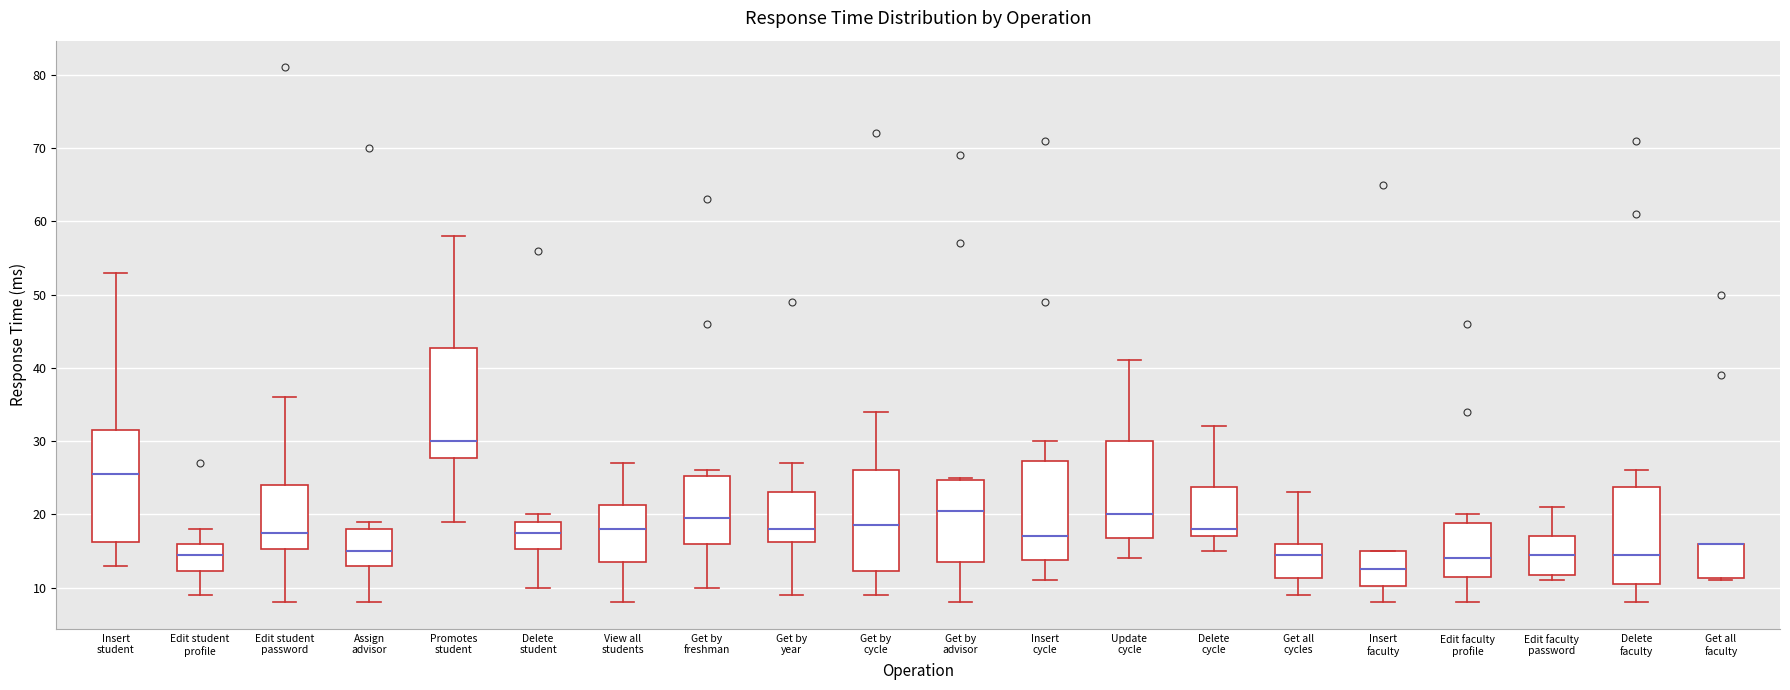

Reading left to right, transcribe this box plot: for each box, give where its median line is, the range the box spans, and where its two whiskers end, as read against the y-axis. The values are not printed on the chart, so give them approximately, as read against the axis.

Insert student: median 26, box 16 to 32, whiskers 13 to 53
Edit student profile: median 15, box 12 to 16, whiskers 9 to 18
Edit student password: median 18, box 15 to 24, whiskers 8 to 36
Assign advisor: median 15, box 13 to 18, whiskers 8 to 19
Promotes student: median 30, box 28 to 43, whiskers 19 to 58
Delete student: median 18, box 15 to 19, whiskers 10 to 20
View all students: median 18, box 14 to 21, whiskers 8 to 27
Get by freshman: median 20, box 16 to 25, whiskers 10 to 26
Get by year: median 18, box 16 to 23, whiskers 9 to 27
Get by cycle: median 19, box 12 to 26, whiskers 9 to 34
Get by advisor: median 21, box 14 to 25, whiskers 8 to 25
Insert cycle: median 17, box 14 to 27, whiskers 11 to 30
Update cycle: median 20, box 17 to 30, whiskers 14 to 41
Delete cycle: median 18, box 17 to 24, whiskers 15 to 32
Get all cycles: median 15, box 11 to 16, whiskers 9 to 23
Insert faculty: median 13, box 10 to 15, whiskers 8 to 15
Edit faculty profile: median 14, box 12 to 19, whiskers 8 to 20
Edit faculty password: median 15, box 12 to 17, whiskers 11 to 21
Delete faculty: median 15, box 11 to 24, whiskers 8 to 26
Get all faculty: median 16 (drawn on the box's upper edge), box 11 to 16, whiskers 11 to 16